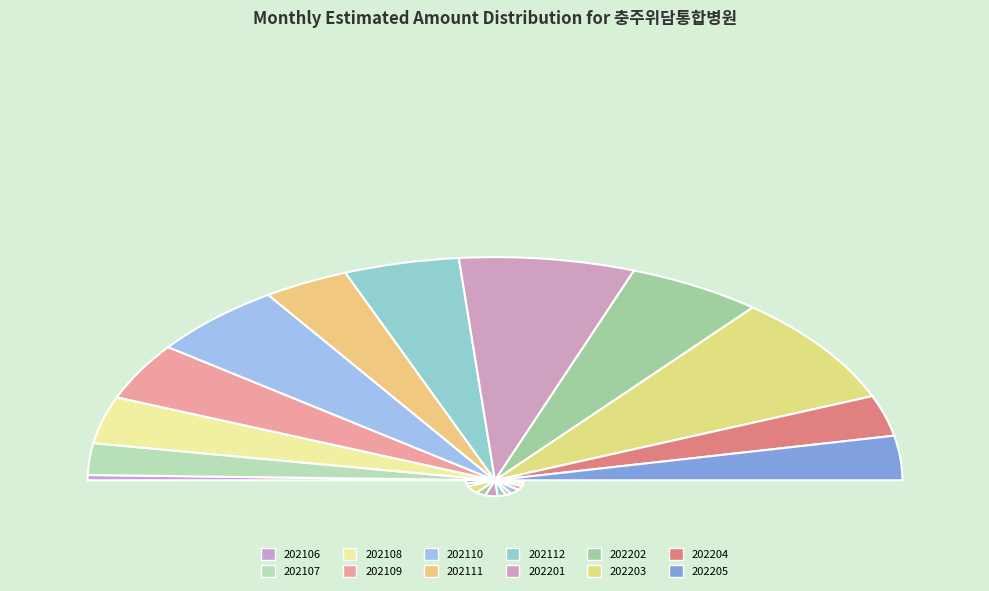

Is it true that 202205 is 6% of the pie?

True